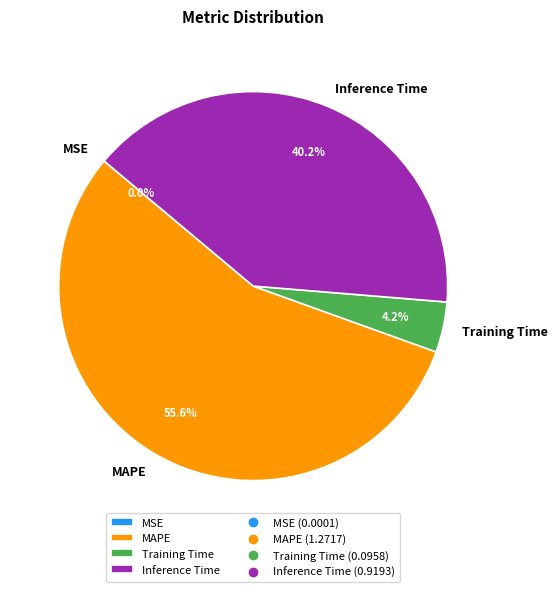

What percentage do MAPE and Training Time together represent?

59.8%